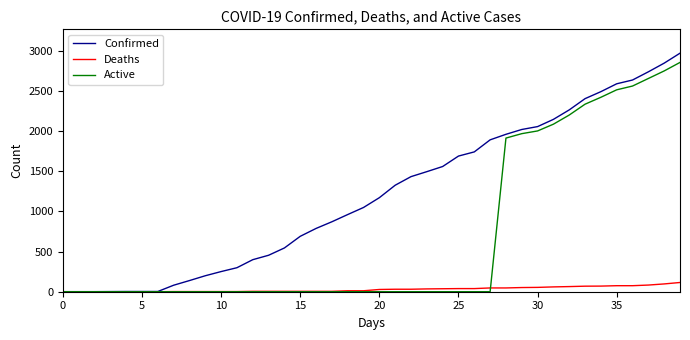

Which series has the largest total across all categories?

Confirmed